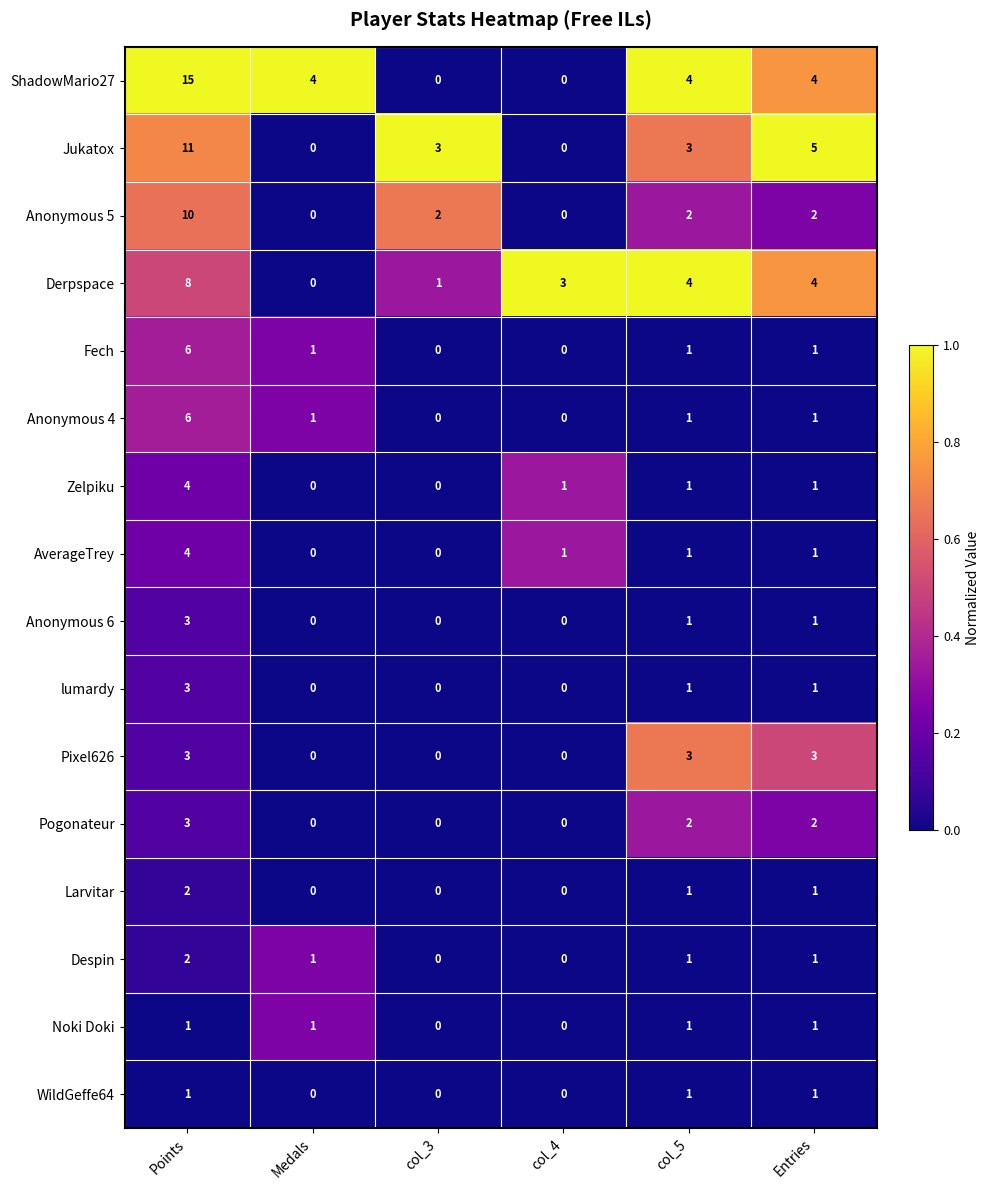

Between col_3 and col_5, which series saw the biggest shift?

ShadowMario27